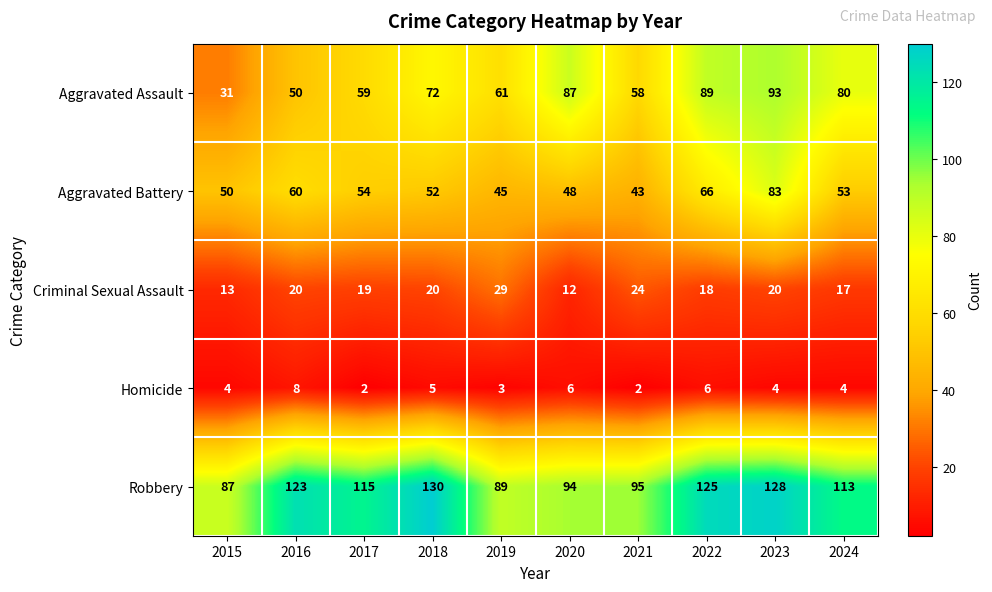

The Robbery series shows 128 at 2023. True or false?

True